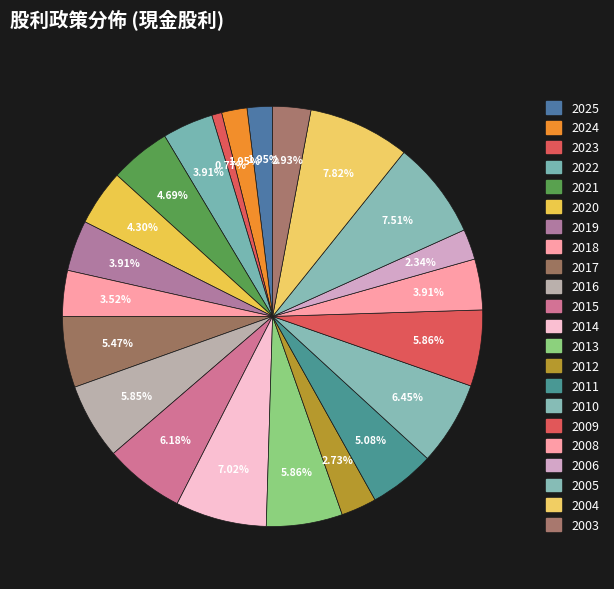

To the nearest percent, what is the average slice percentage?

4%